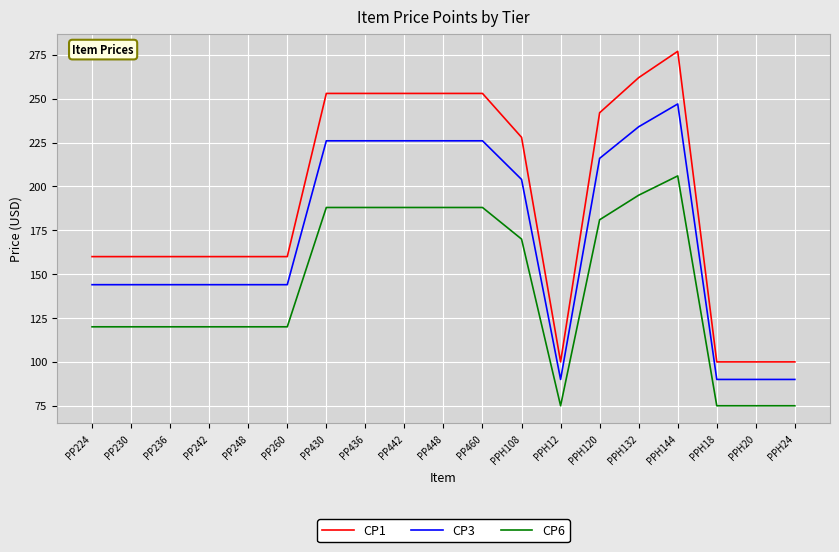

Which series has the largest total across all categories?

CP1